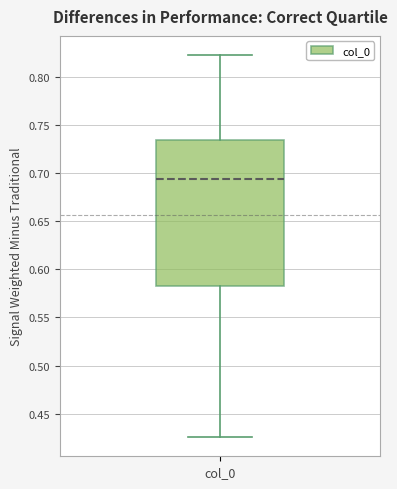

Transcribe this box plot: give where the median line is, the range the box spans, and where the two whiskers end, as read against the y-axis. The values are not printed on the chart, so give them approximately, as read against the axis.

median 0.695, box 0.585 to 0.735, whiskers 0.425 to 0.825